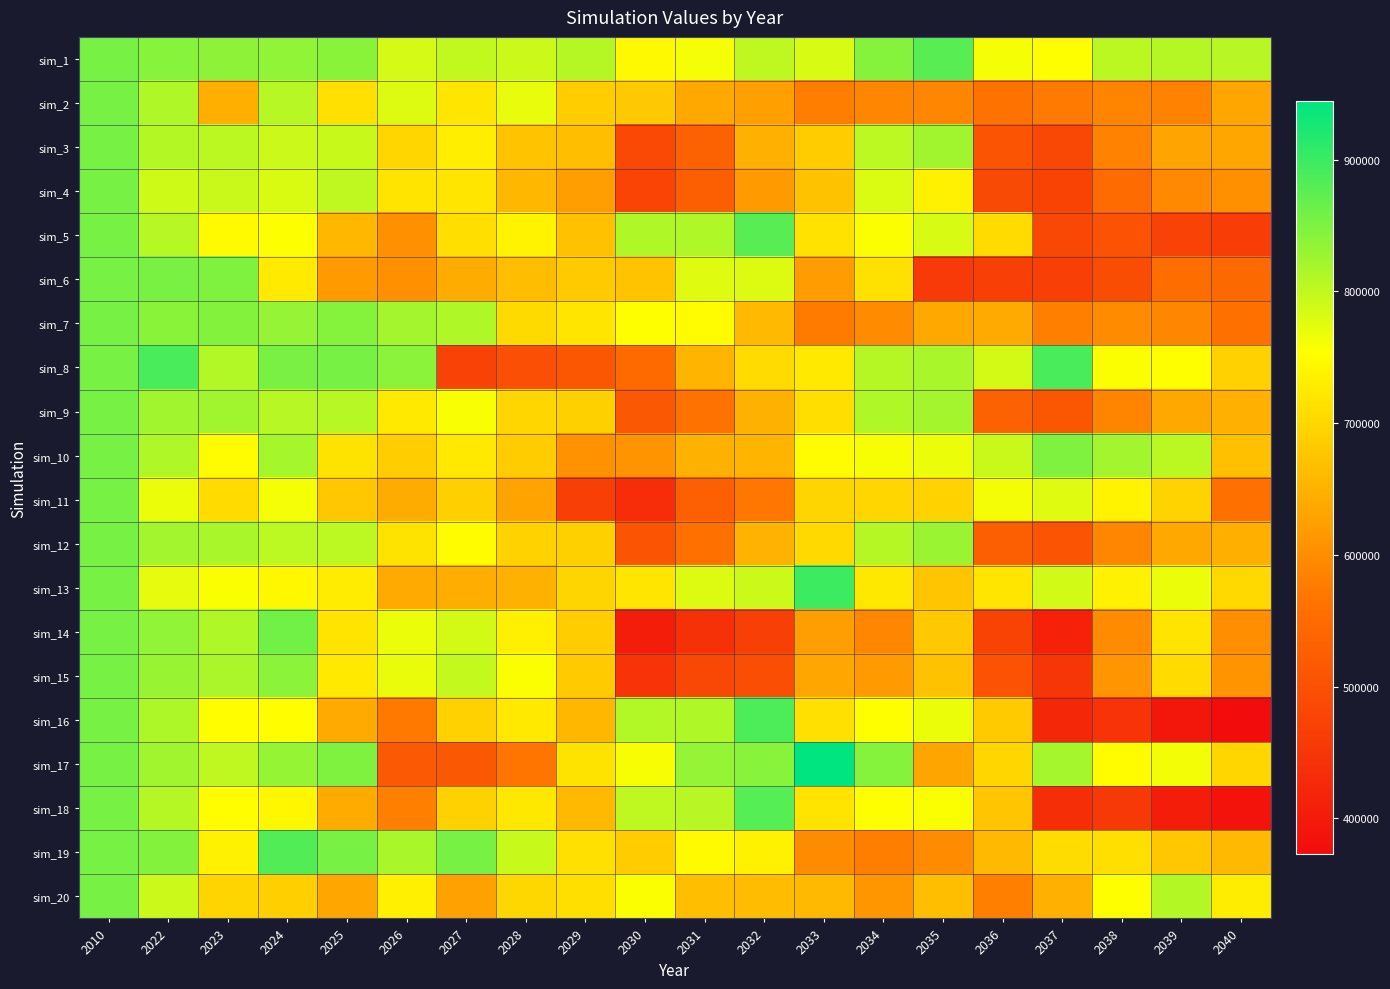

What is the total value across all series at 2039?

13008026.7